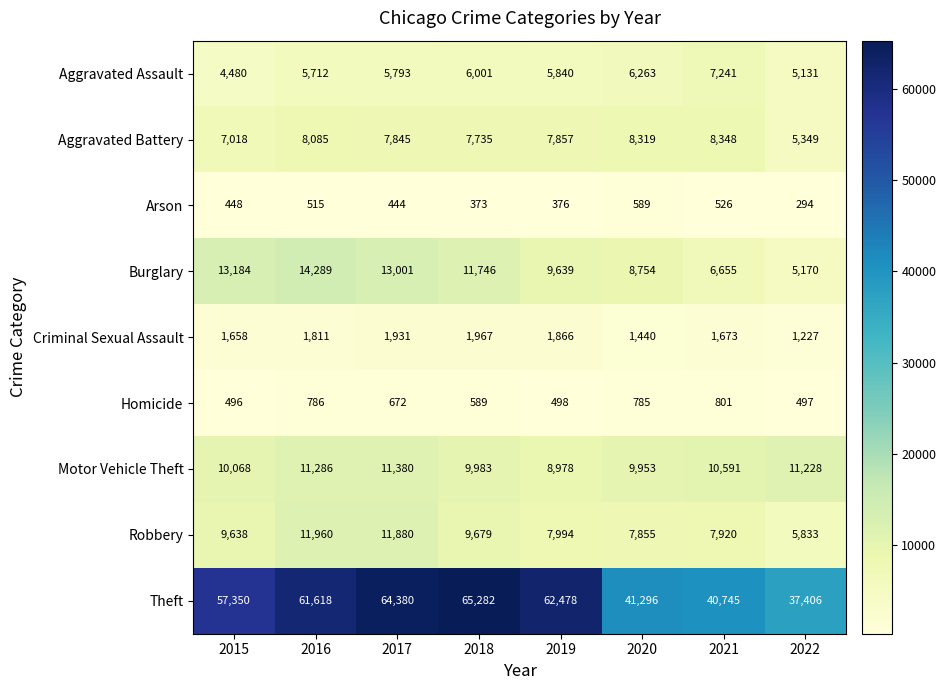

What is the difference between the maximum and minimum values in the Burglary series?

9119